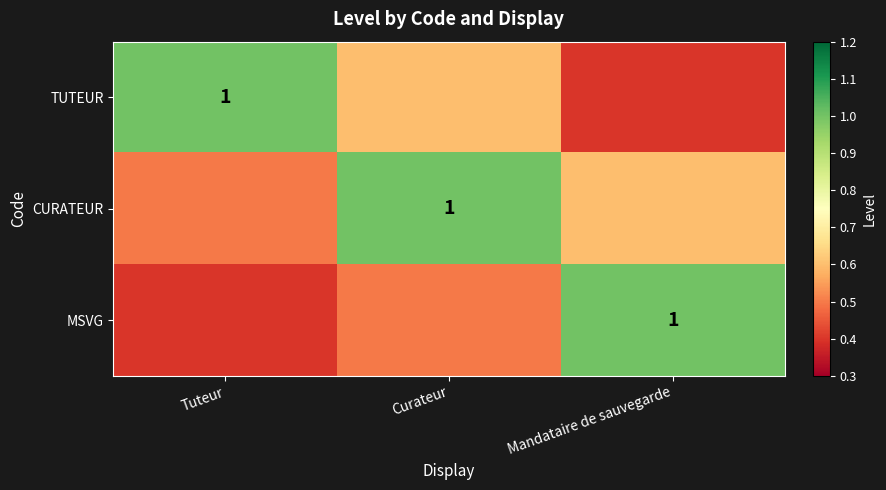

Which has a higher value, Mandataire de sauvegarde or Curateur?

Curateur